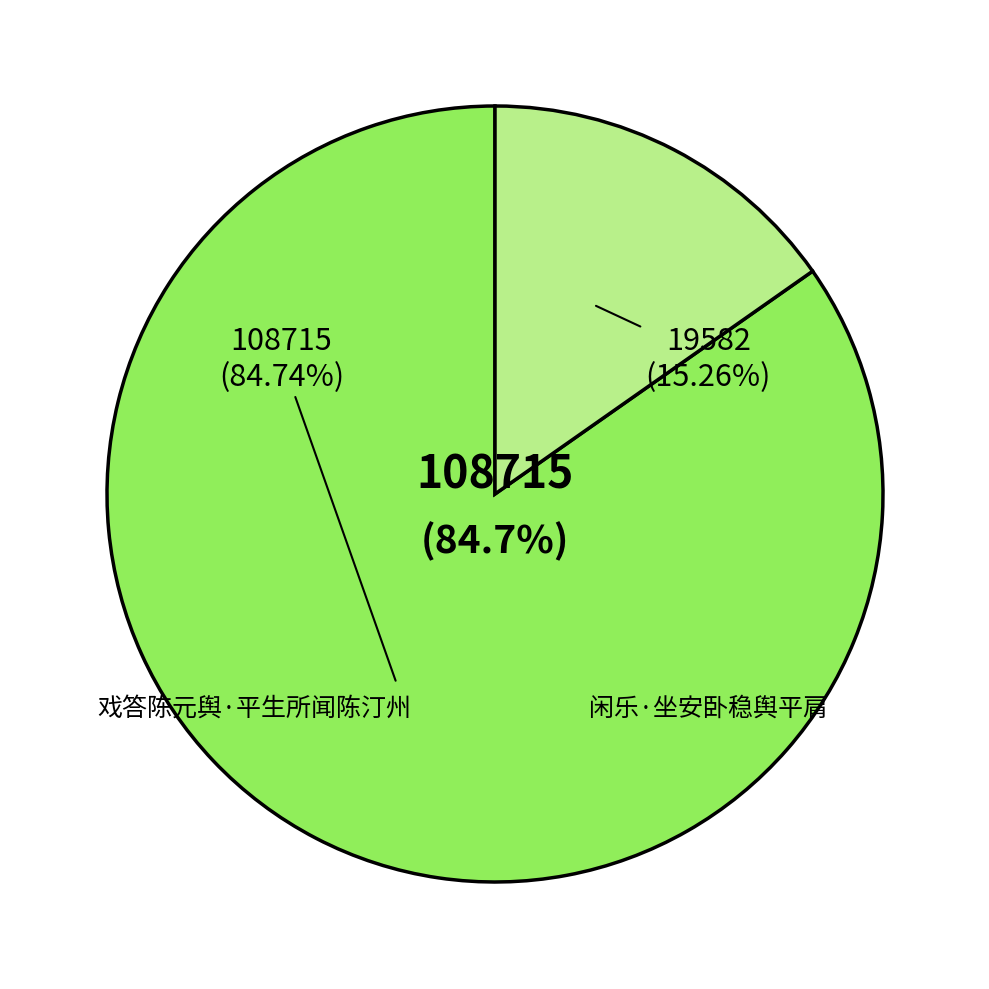

Approximately how many times larger is the value at 闲乐·坐安卧稳舆平肩 compared to 戏答陈元舆·平生所闻陈汀州?

0.2